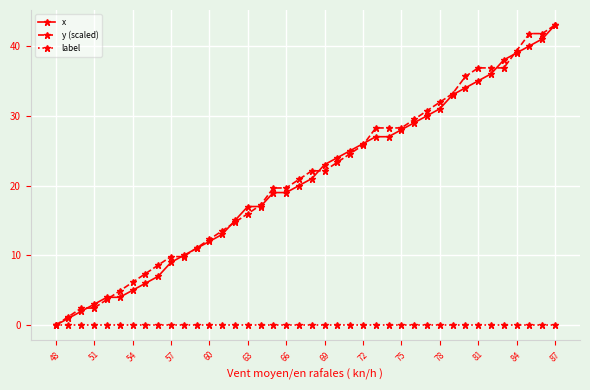

What is the value of the x point at the 21st from the left?

21.0